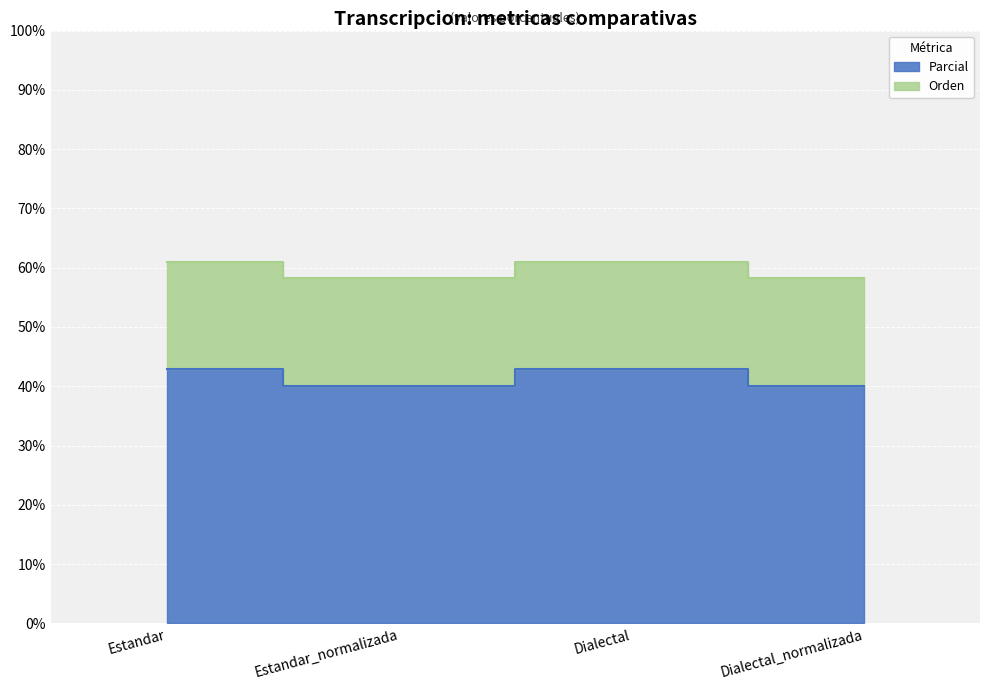

What is the minimum value shown in the chart?

40.0